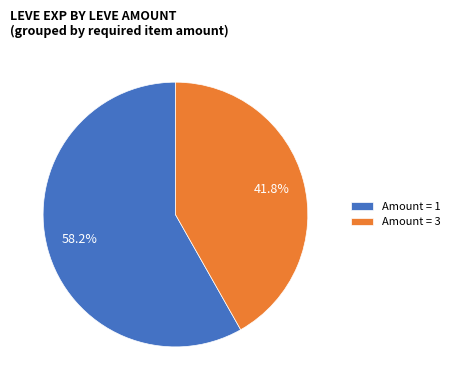

What is the total percentage of Amount = 3 and Amount = 1?

100.0%